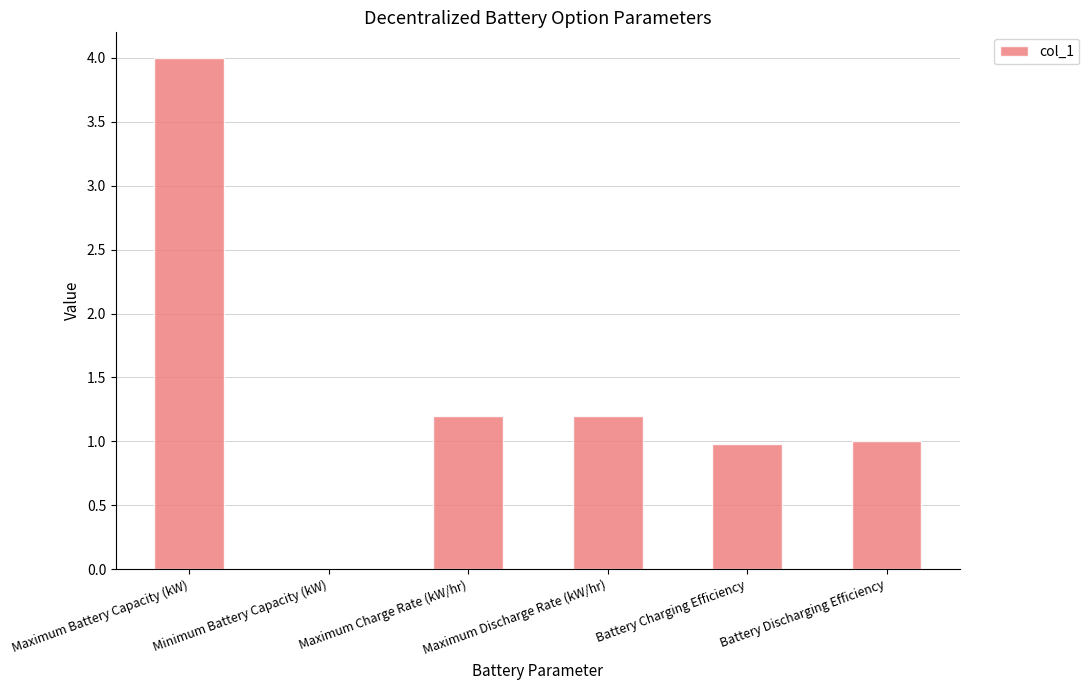

Reading left to right, what are all the values shown in this chart?

4.0	0.0	1.2	1.2	1.0	1.0